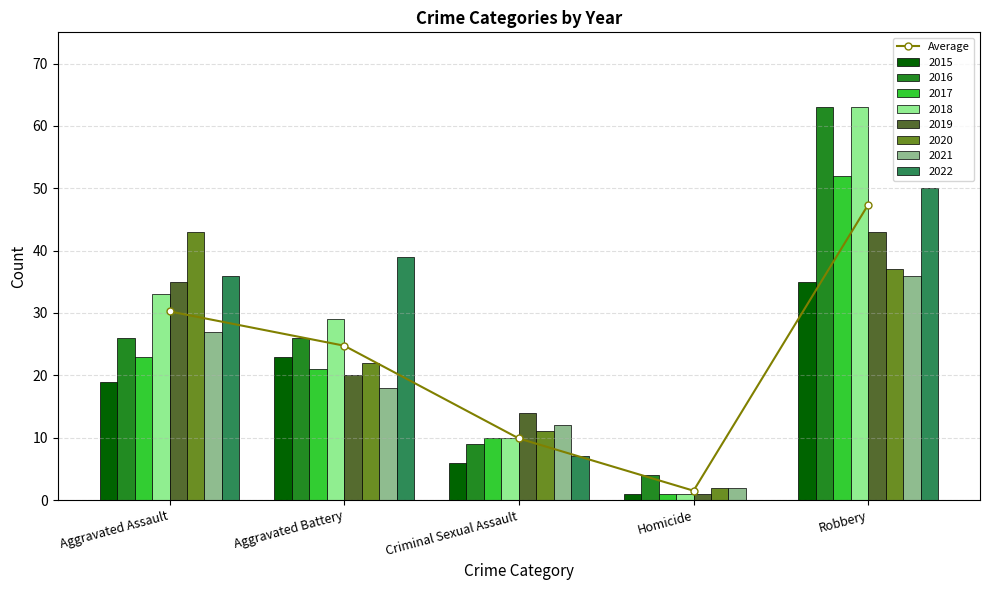

Reading left to right, list all the values displayed in this chart.

Aggravated Assault=30.2	Aggravated Battery=24.8	Criminal Sexual Assault=9.9	Homicide=1.5	Robbery=47.4